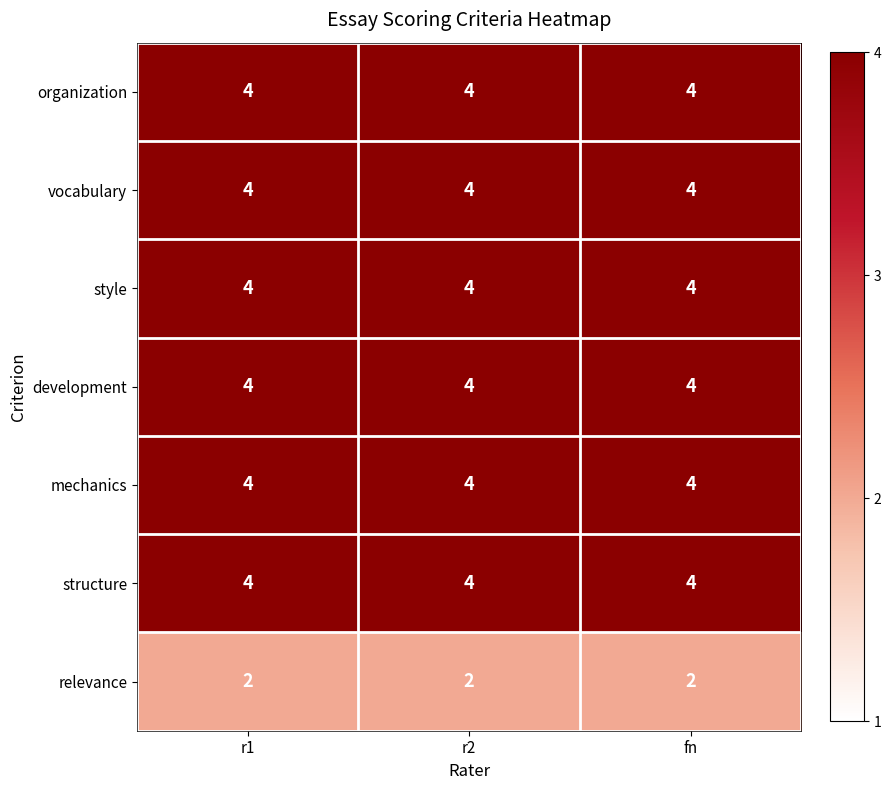

Is the value of structure at r1 greater than the value of relevance at r1?

Yes